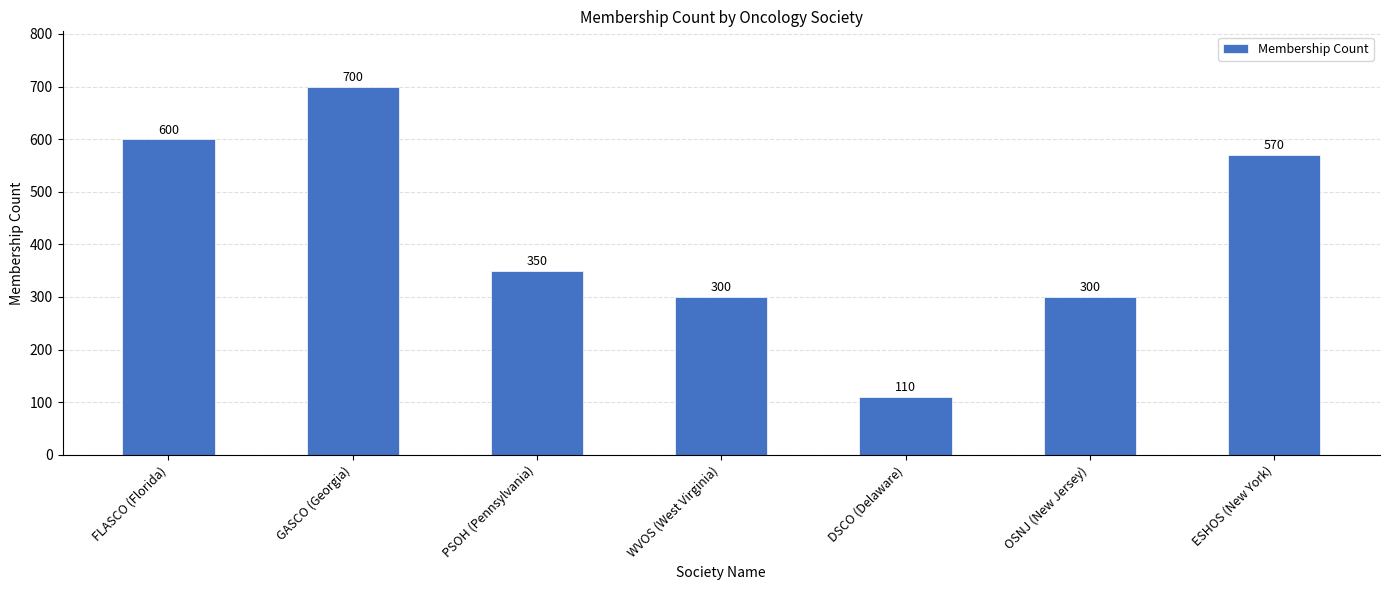

The value at DSCO (Delaware) is 190. True or false?

False